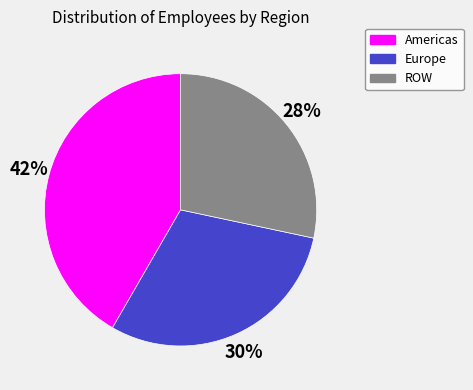

Count the number of slices in the pie.

3